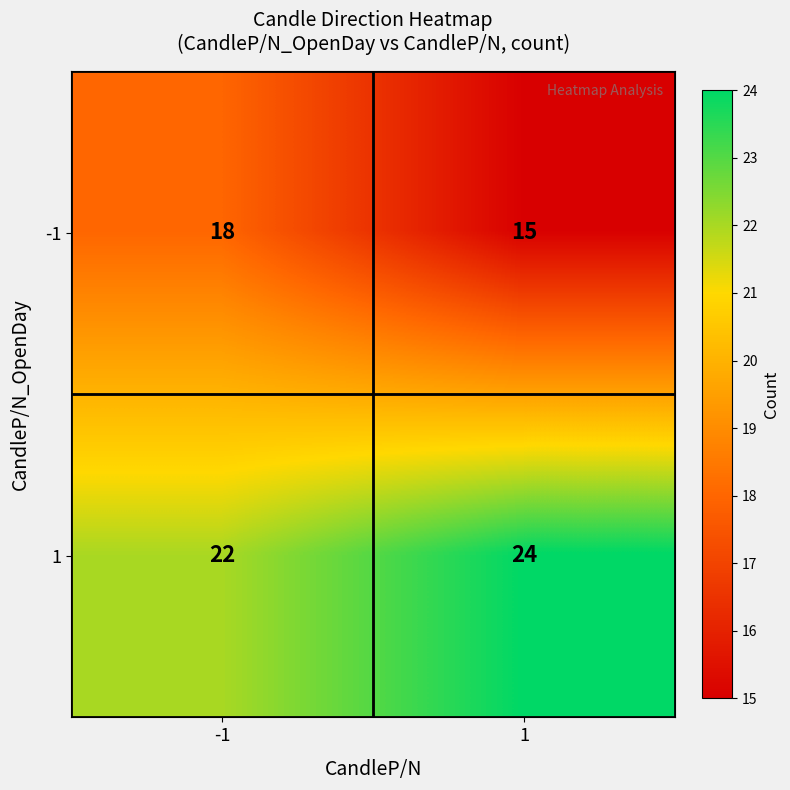

What is the highest value of the 1 series?

24